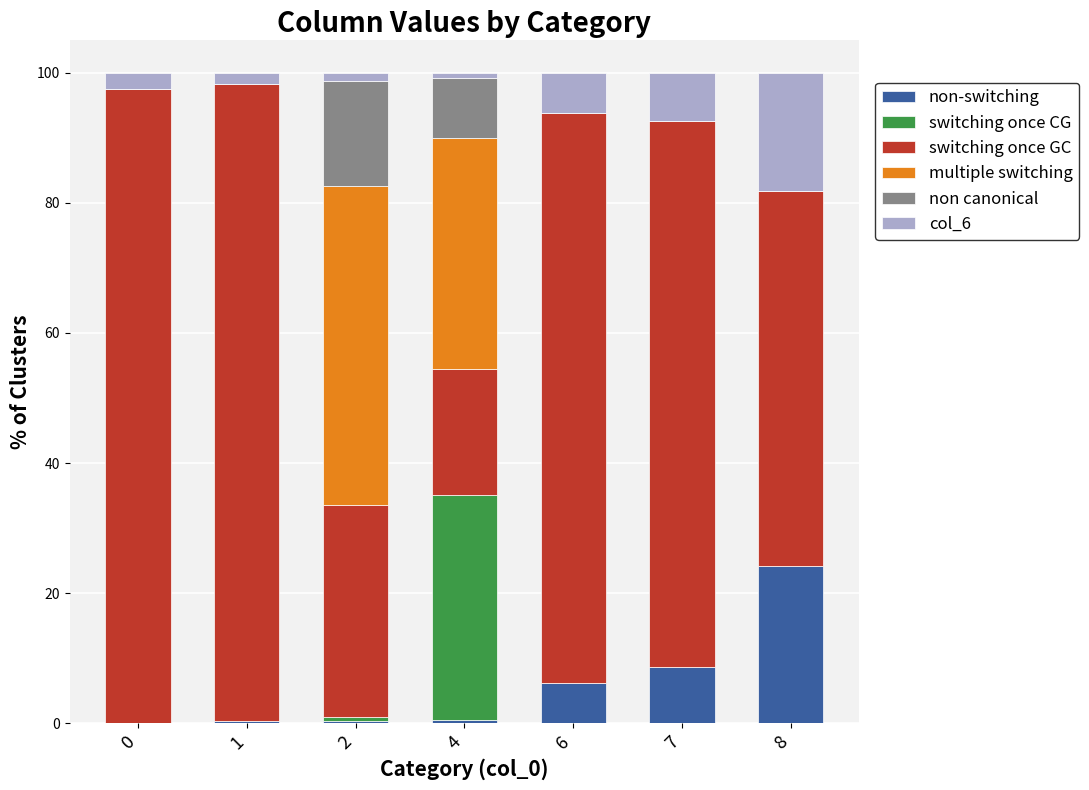

At which label does non-switching reach its peak?

8